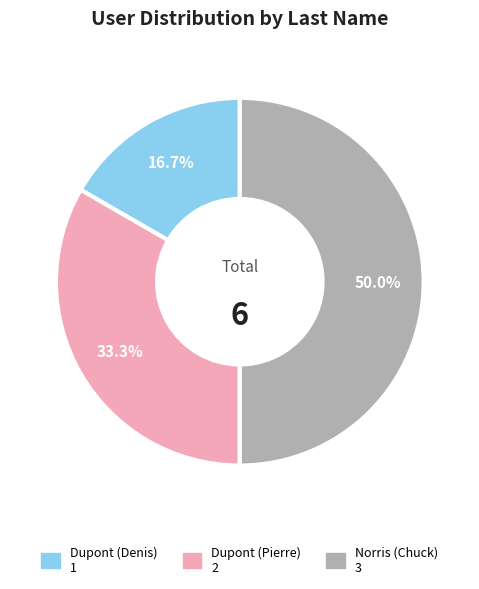

Rank the categories by value from lowest to highest.

Dupont, Dupont, Norris